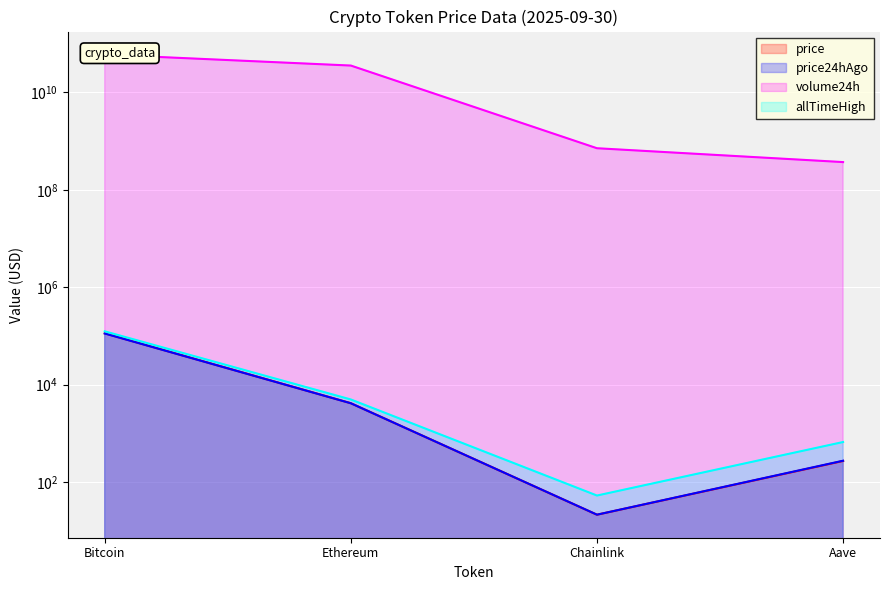

Reading left to right, transcribe all the data shown in this chart.

price: 112906.0	4149.8	21.3	270.1
price24hAgo: 112124.0	4135.8	21.3	273.6
volume24h: 59996201032.0	35660978234.0	714994412.0	371368674.0
allTimeHigh: 124128.0	4946.1	52.7	661.7